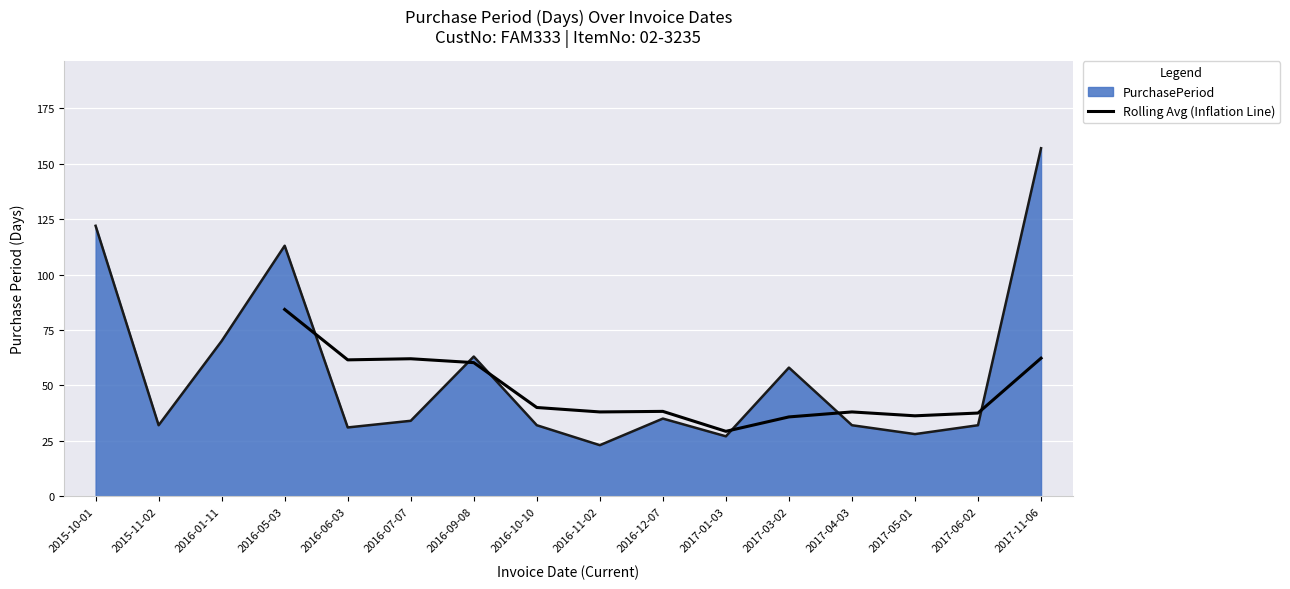

At which label does Rolling Avg (Inflation Line) reach its peak?

2016-05-03